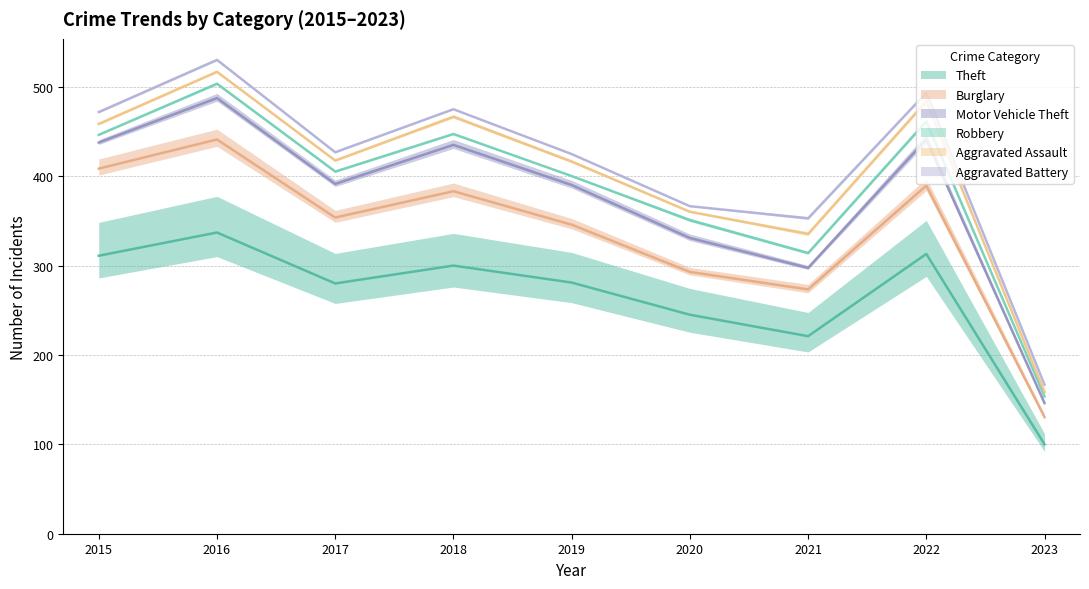

At which label does Robbery reach its minimum?

2023